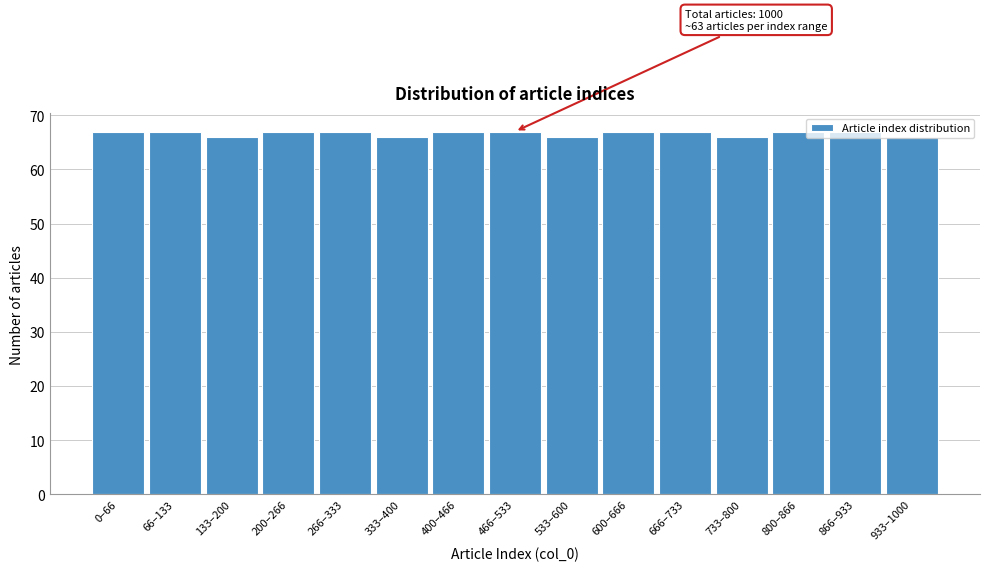

What is the maximum value shown in the chart?

67